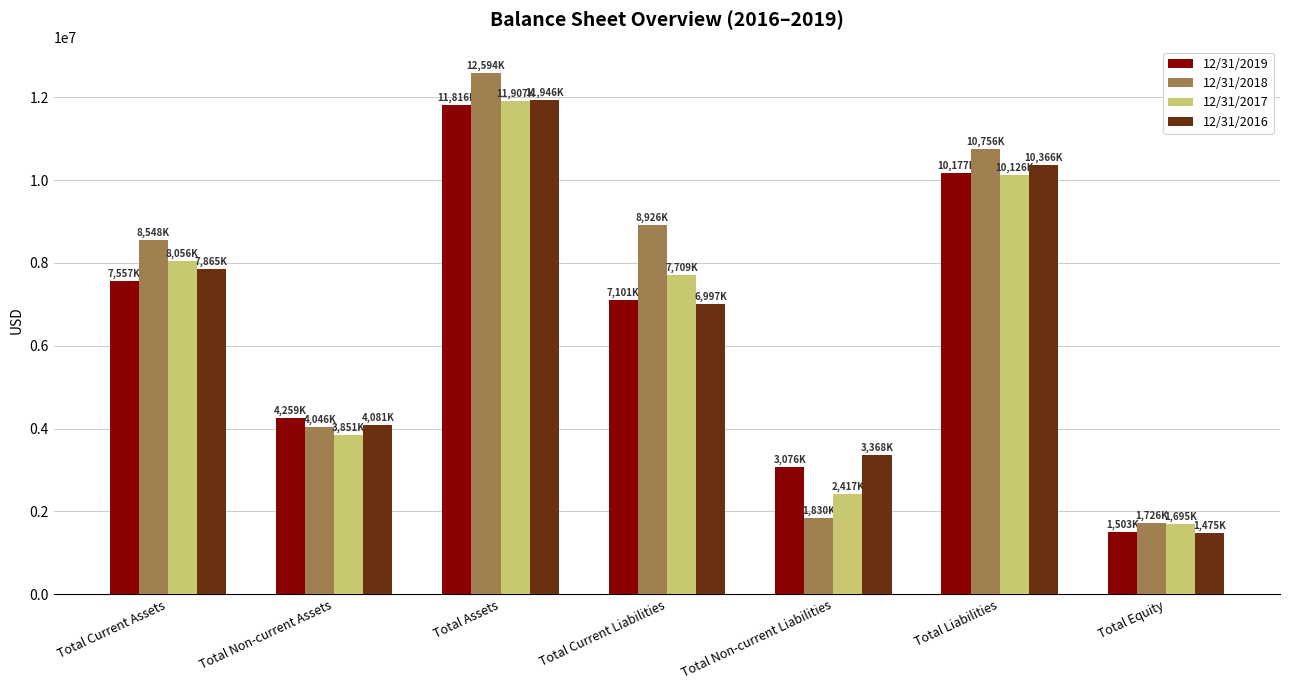

What are all the series names shown in the legend?

12/31/2019, 12/31/2018, 12/31/2017, 12/31/2016